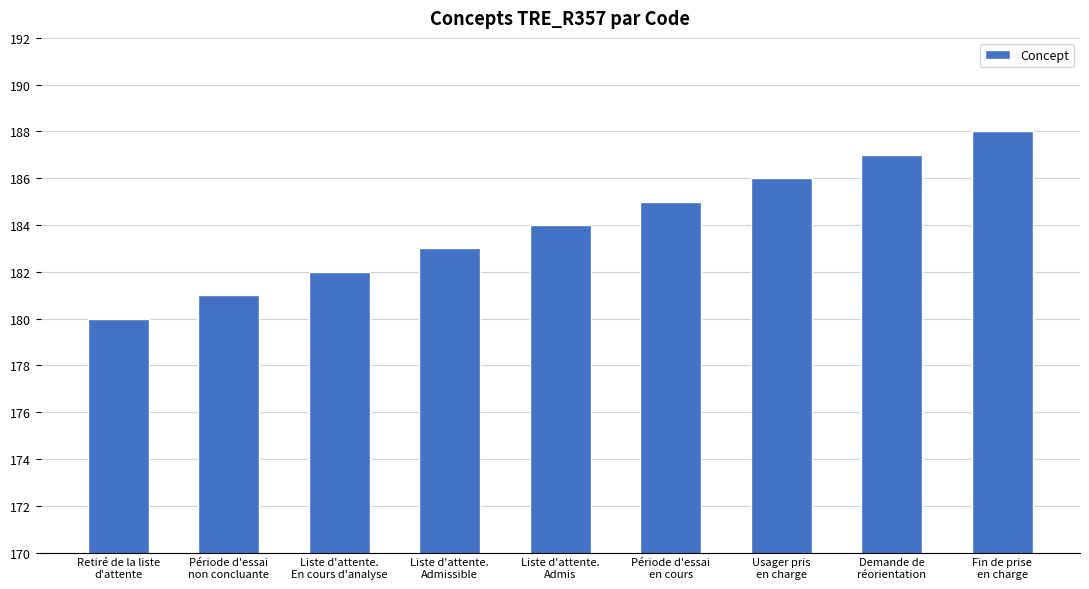

Count the values in the range 182 to 186.

5